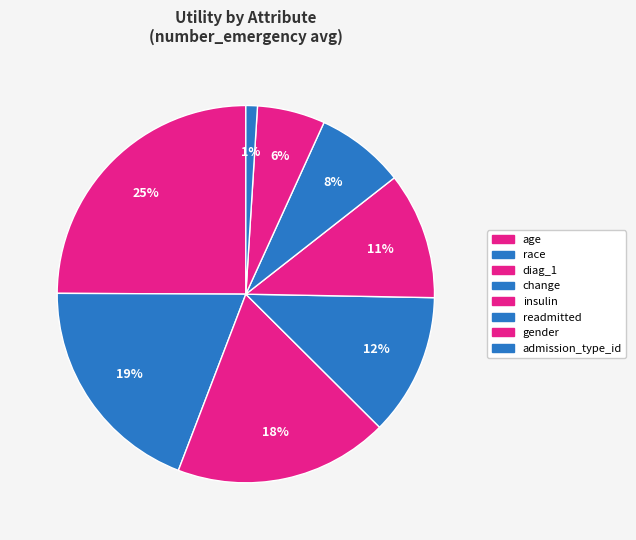

To the nearest percent, what percentage of the pie is diag_1?

18%